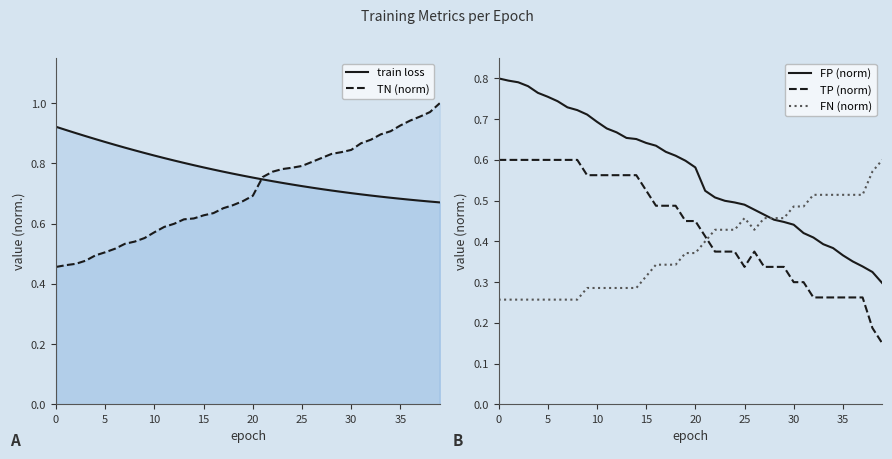

What is the label of the 26th point from the left?

25